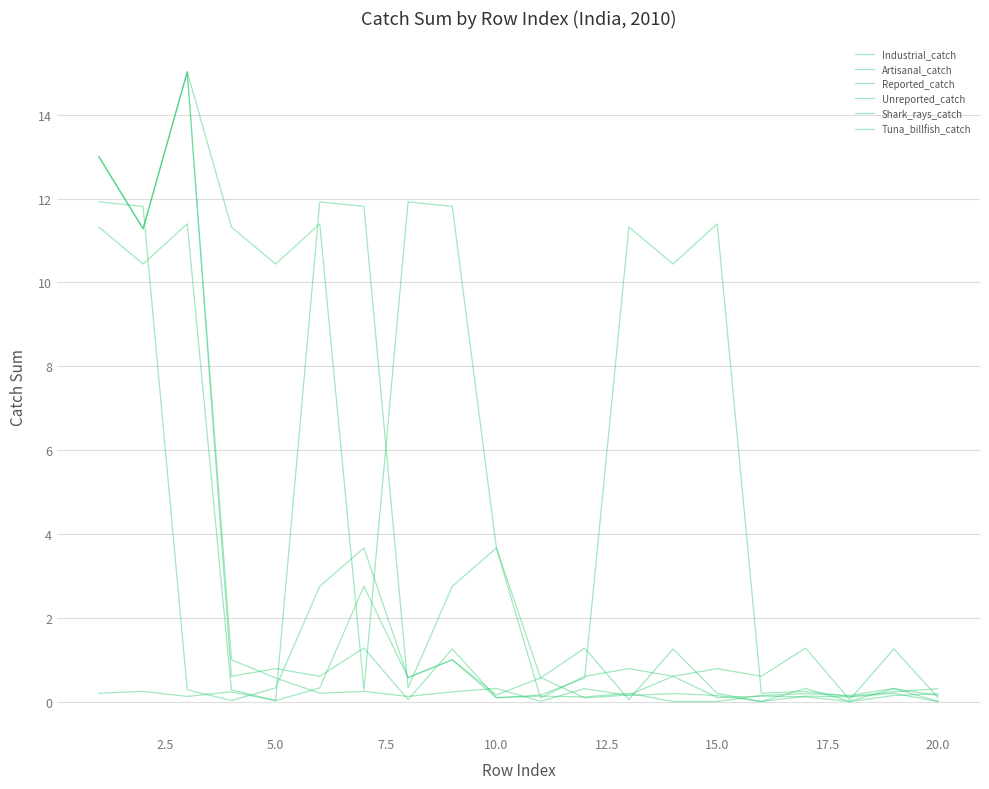

Does the chart have visible grid lines?

Yes